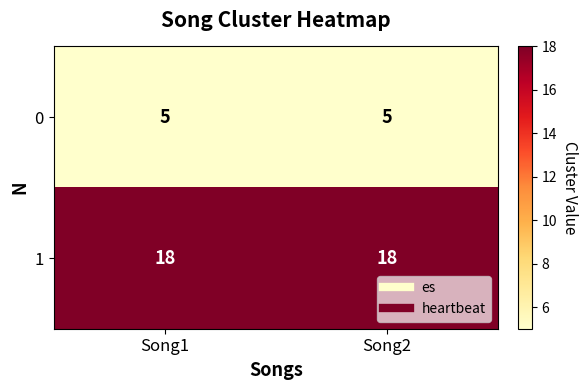

Reading left to right, extract all data points from this chart.

0: Song1=5	Song2=5
1: Song1=18	Song2=18